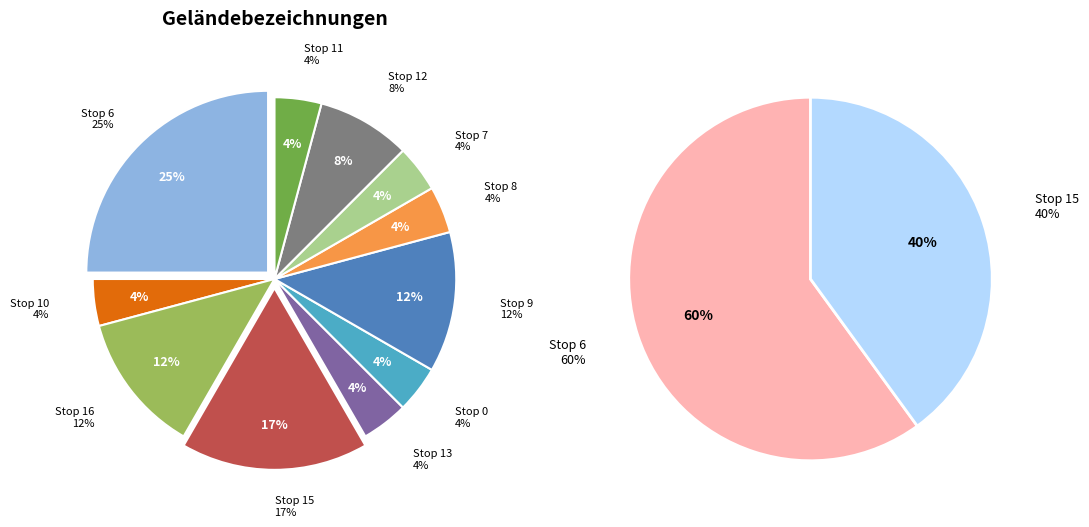

Count the number of slices in the pie.

11